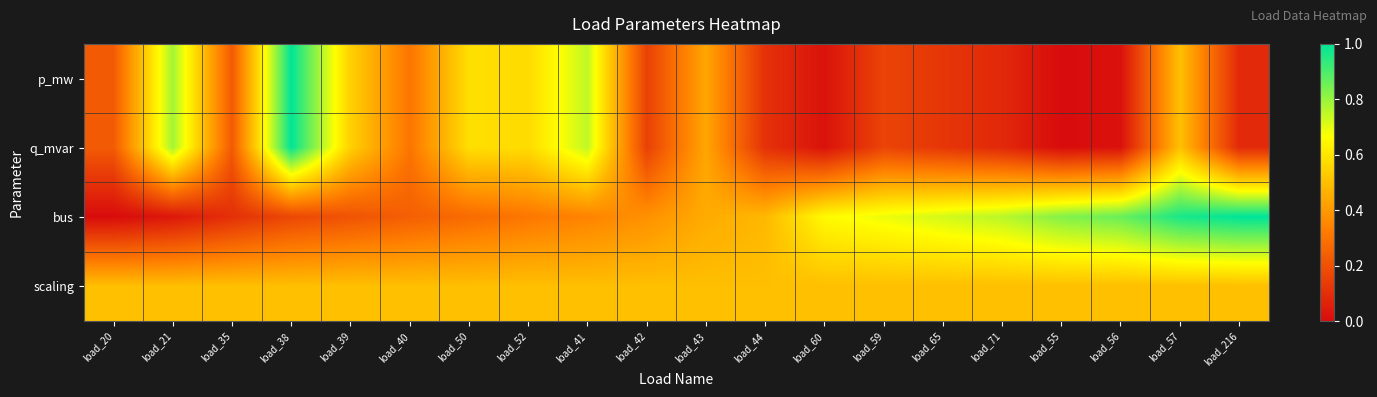

At how many categories does at least one series exceed 0?

20